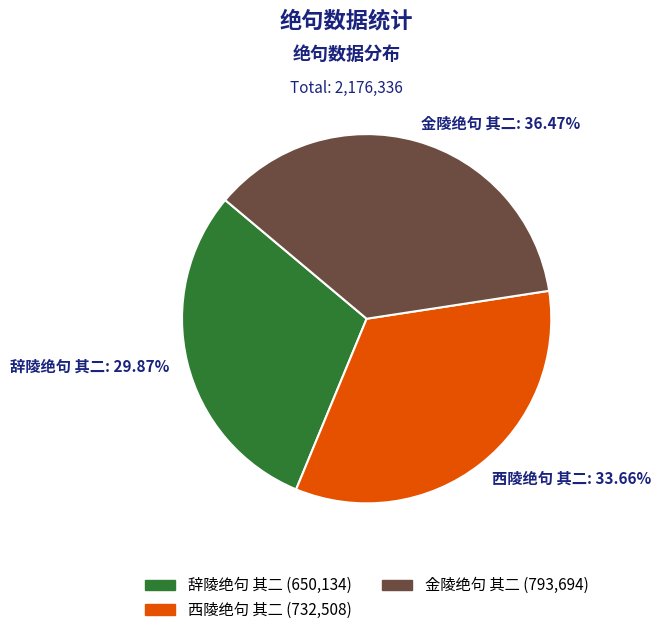

To the nearest percent, what percentage of the pie is 辞陵绝句 其二?

30%